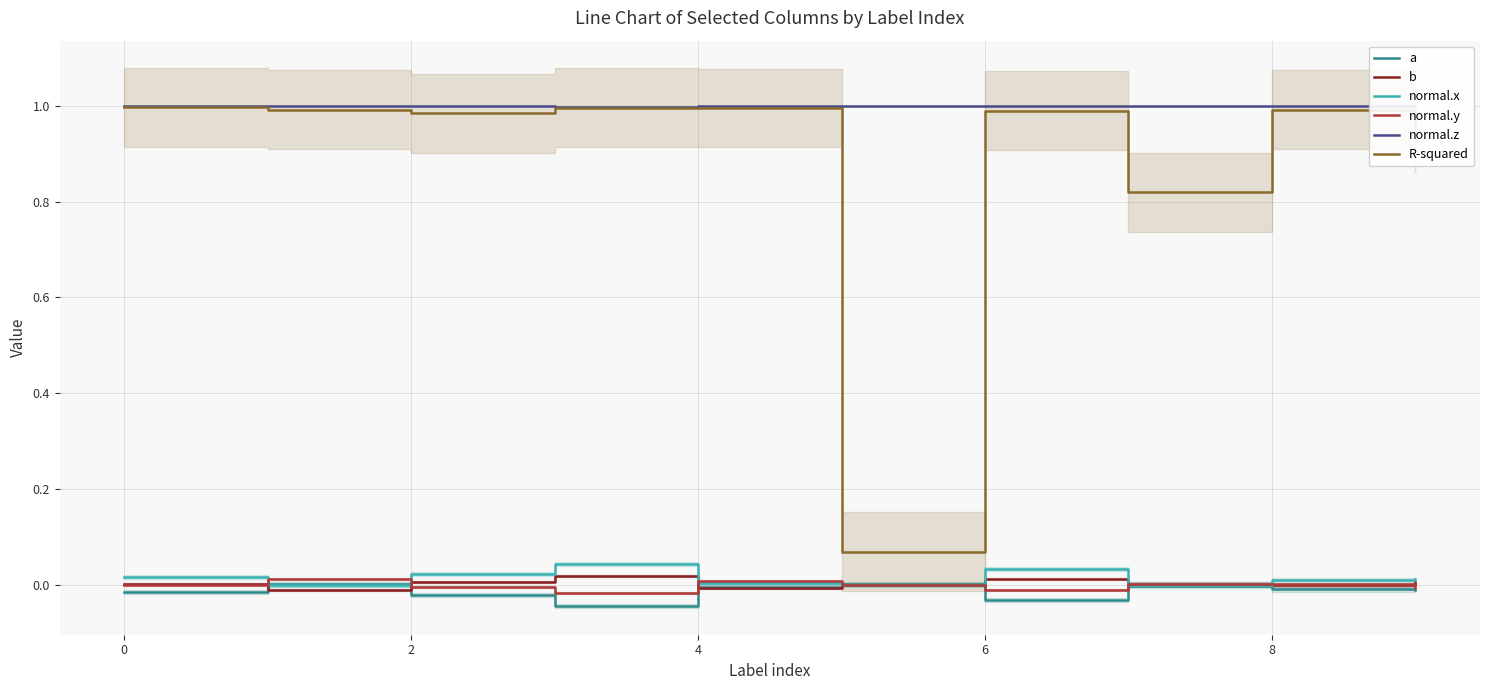

True or false: normal.z and a intersect in this chart.

False